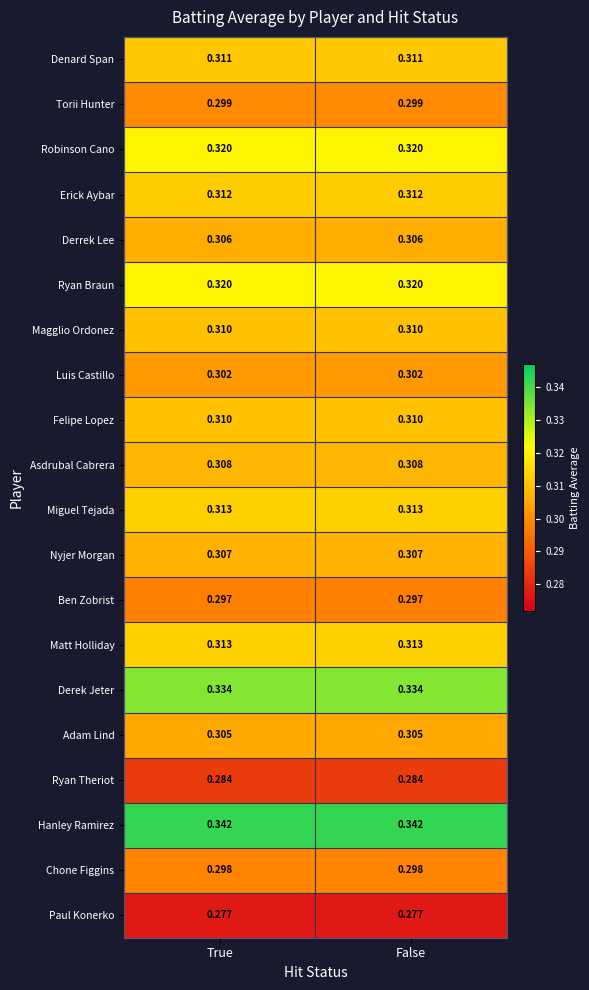

Is the value of Adam Lind at False greater than the value of Derrek Lee at True?

No